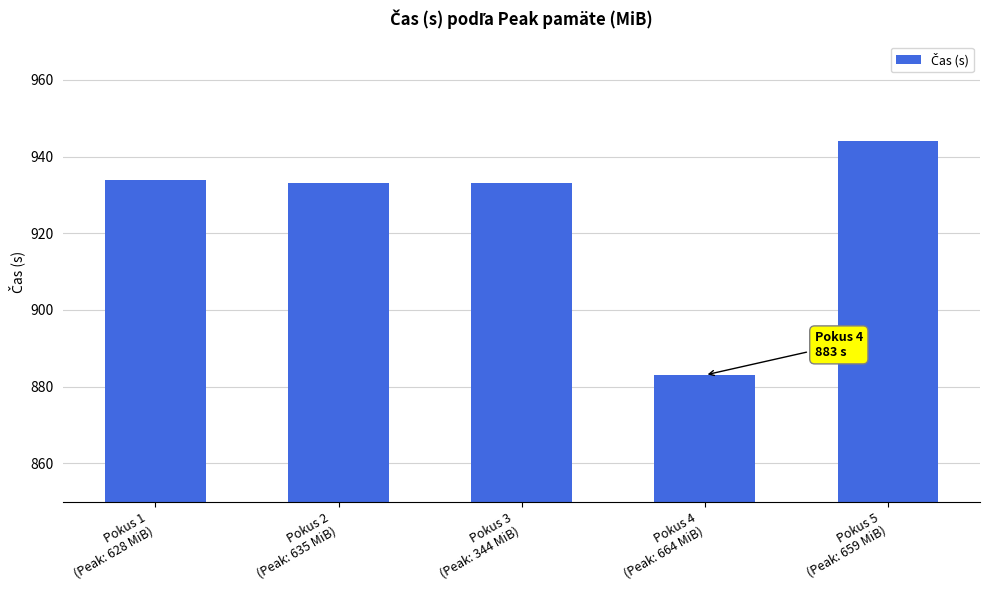

Between Pokus 1
(Peak: 628 MiB) and Pokus 5
(Peak: 659 MiB), which is larger?

Pokus 5
(Peak: 659 MiB)